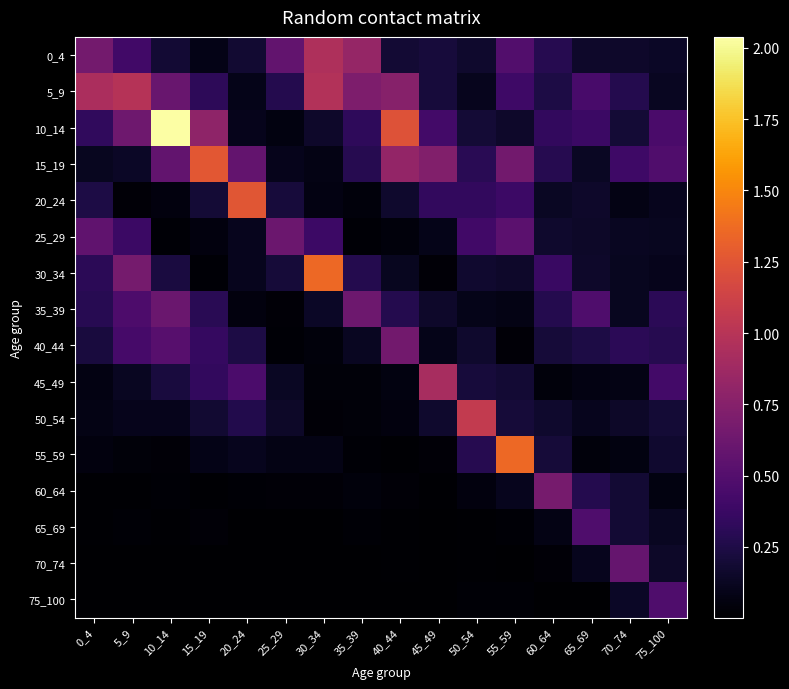

At which category does the chart reach its minimum across all series?

25_29